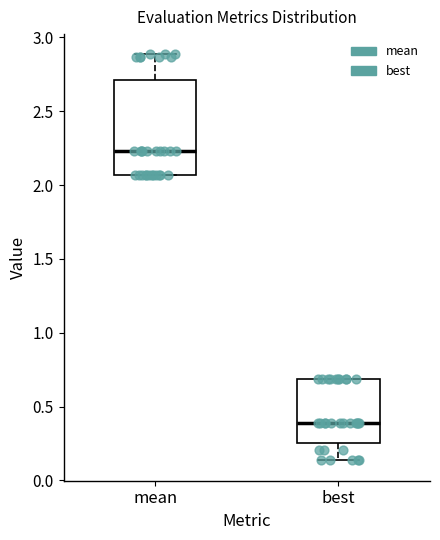

Which box has the lowest median line?

best